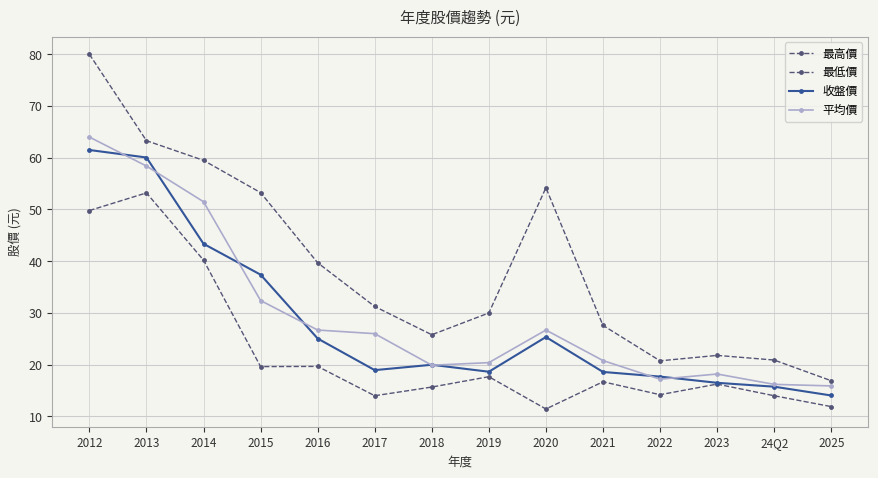

How many lines are shown in the chart?

4